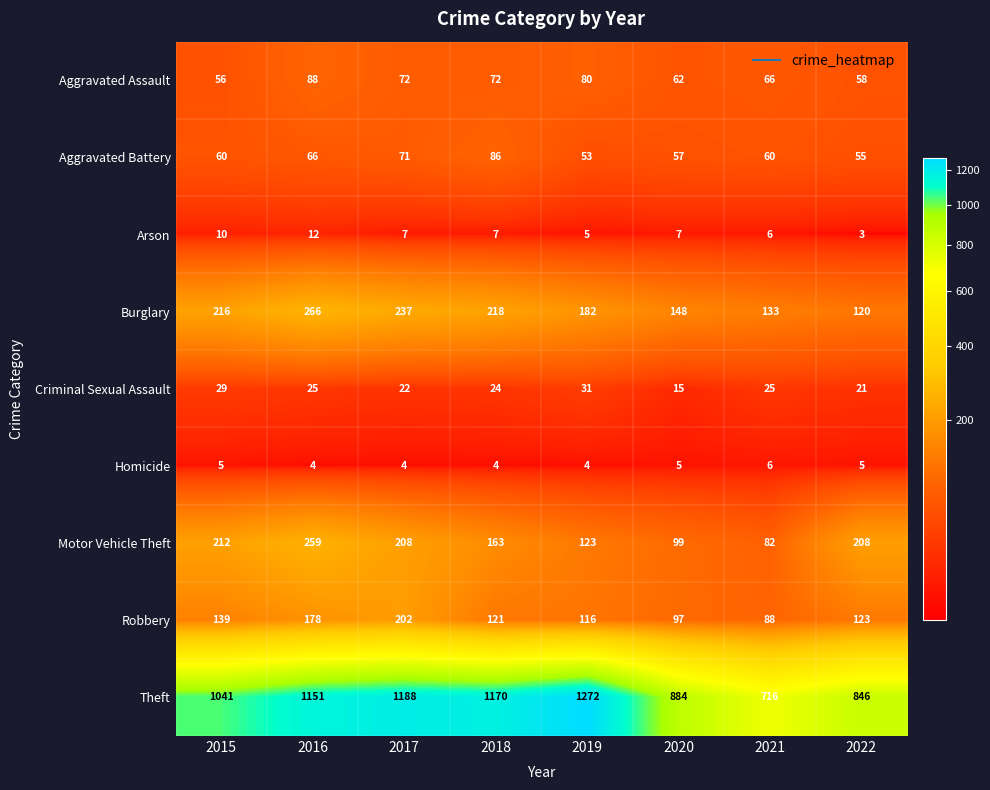

At 2019, list the series in order from smallest to largest.

Homicide, Arson, Criminal Sexual Assault, Aggravated Battery, Aggravated Assault, Robbery, Motor Vehicle Theft, Burglary, Theft